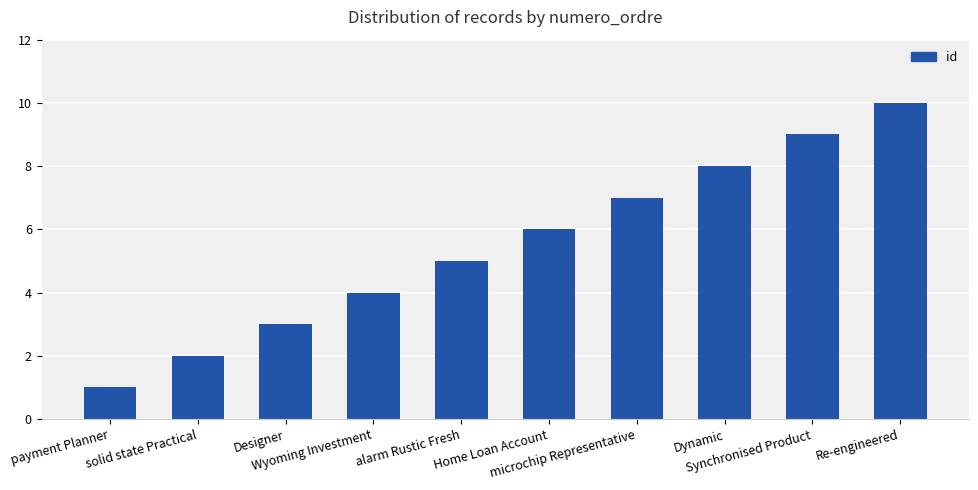

Reading right to left, extract all data points from this chart.

10	9	8	7	6	5	4	3	2	1